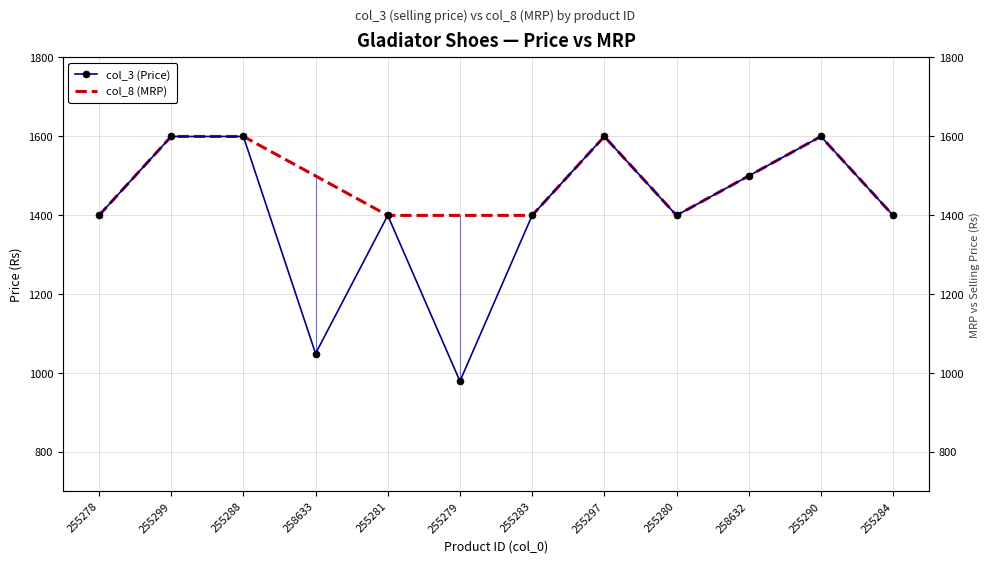

What is the label of the 1st point from the left?

255278